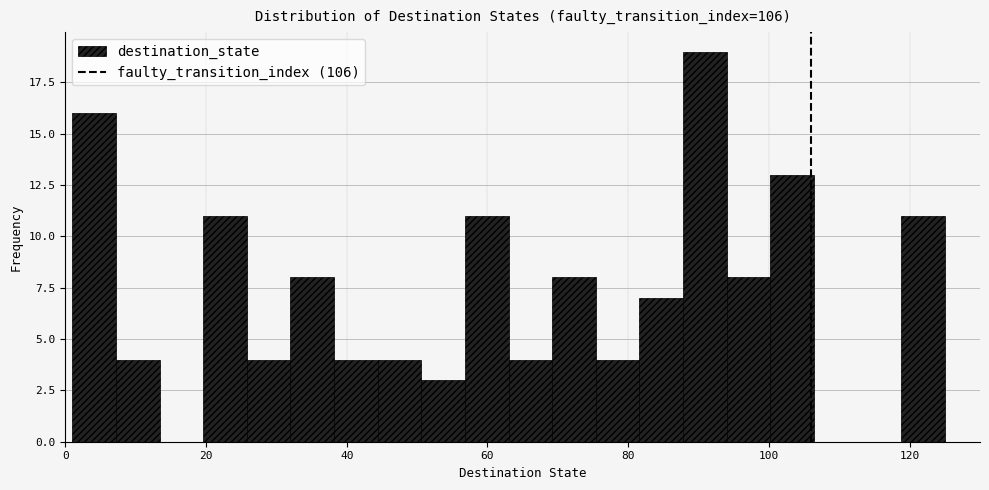

Around what value on the x-axis is the tallest bar? Give the approximate position of its centre, as read against the axis.

90